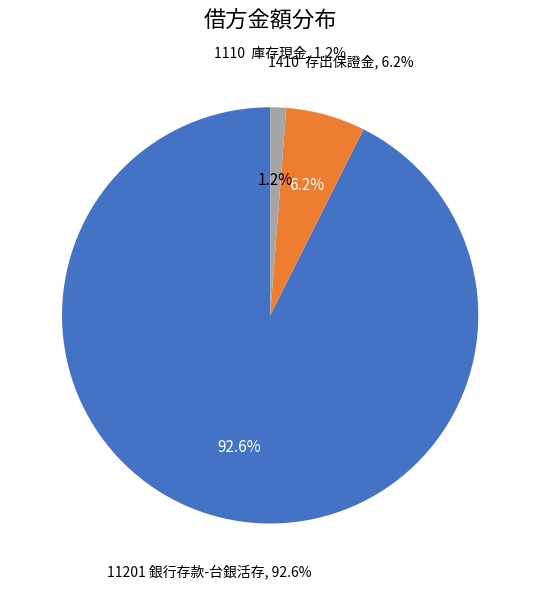

What is the ratio of the value at 11201 銀行存款-台銀活存 to the value at 1110  庫存現金?

75.0